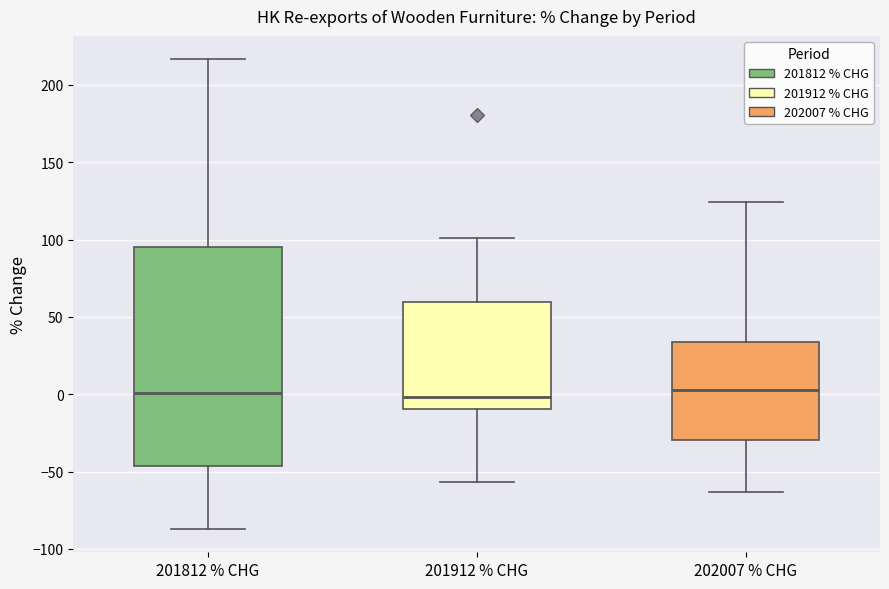

Comparing the boxes themselves (not the whiskers), which one is the tallest?

201812 % CHG